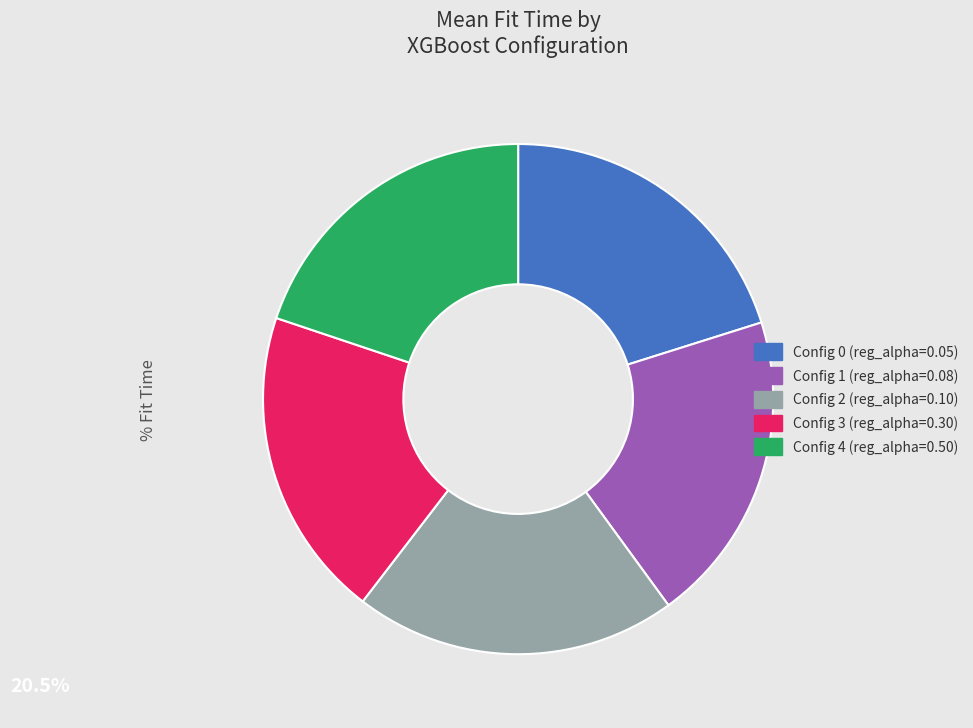

True or false: Config 3 (reg_alpha=0.30) accounts for 33% of the total.

False